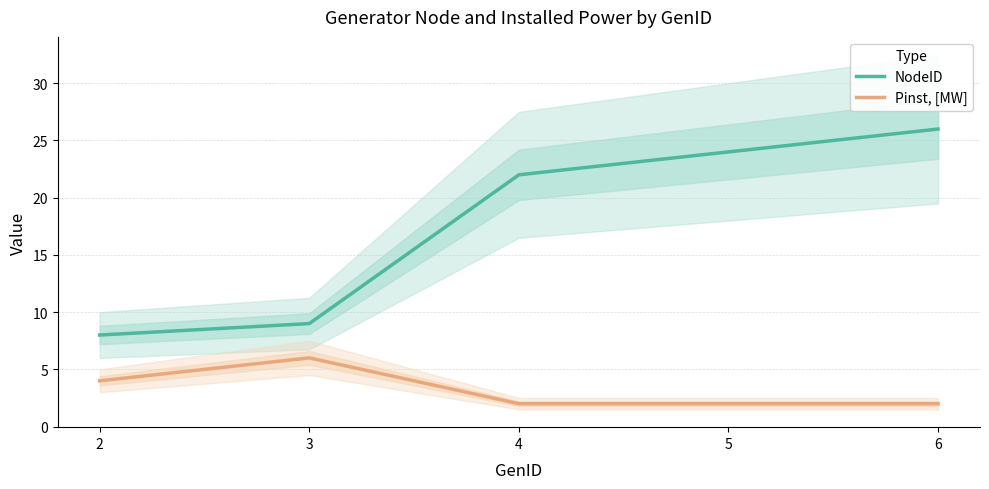

Count the number of categories in the chart.

5